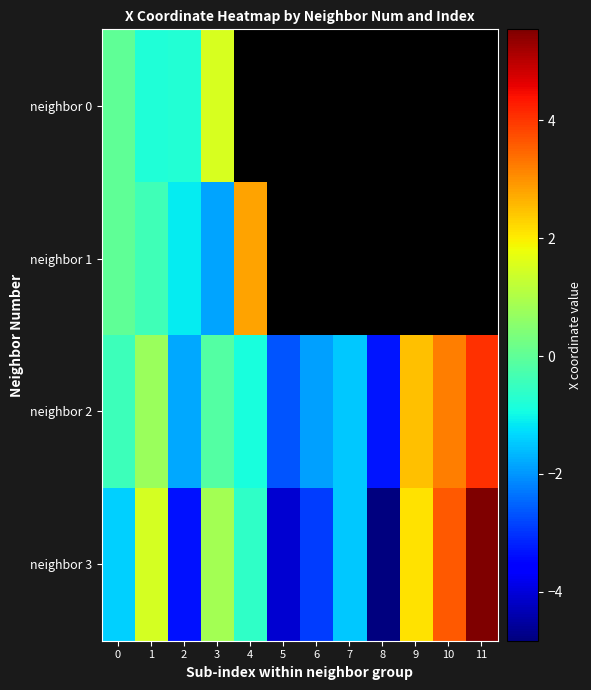

Rank the categories by neighbor 3 value from highest to lowest.

11, 10, 9, 1, 3, 4, 0, 7, 6, 2, 5, 8